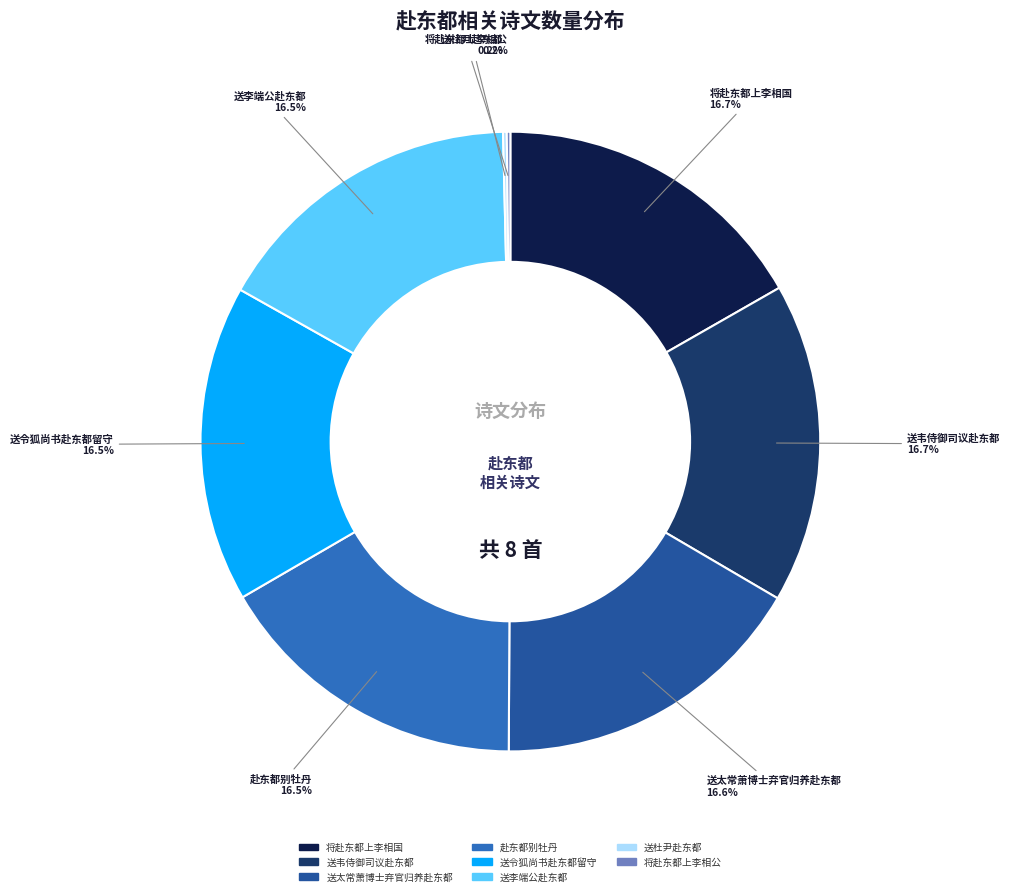

To the nearest percent, what is the average slice percentage?

12%